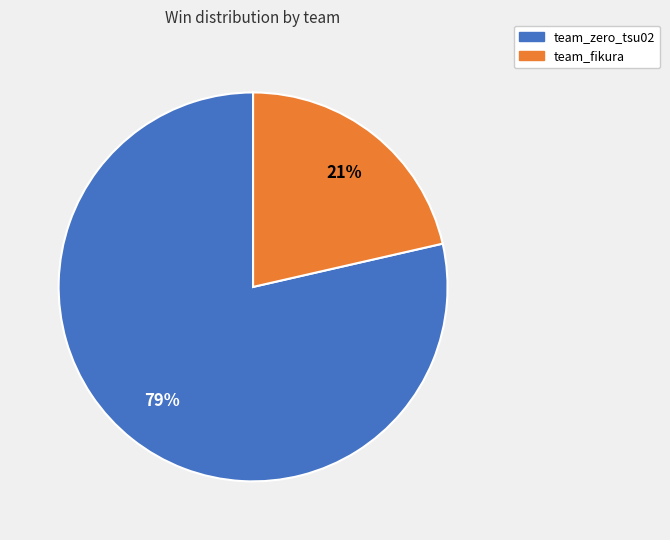

Is there a majority slice in this chart?

Yes